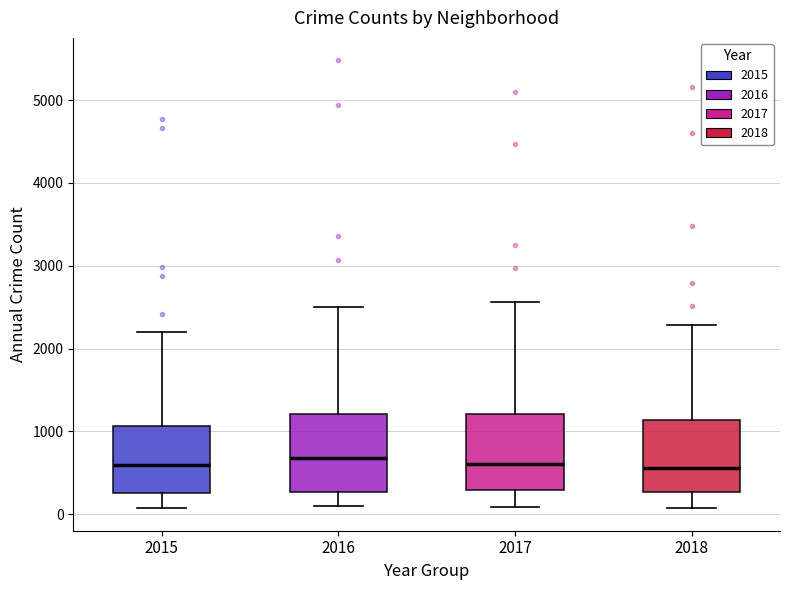

Reading left to right, transcribe this box plot: for each box, give where its median line is, the range the box spans, and where its two whiskers end, as read against the y-axis. The values are not printed on the chart, so give them approximately, as read against the axis.

2015: median 600, box 300 to 1100, whiskers 100 to 2200
2016: median 700, box 300 to 1200, whiskers 100 to 2500
2017: median 600, box 300 to 1200, whiskers 100 to 2600
2018: median 600, box 300 to 1100, whiskers 100 to 2300